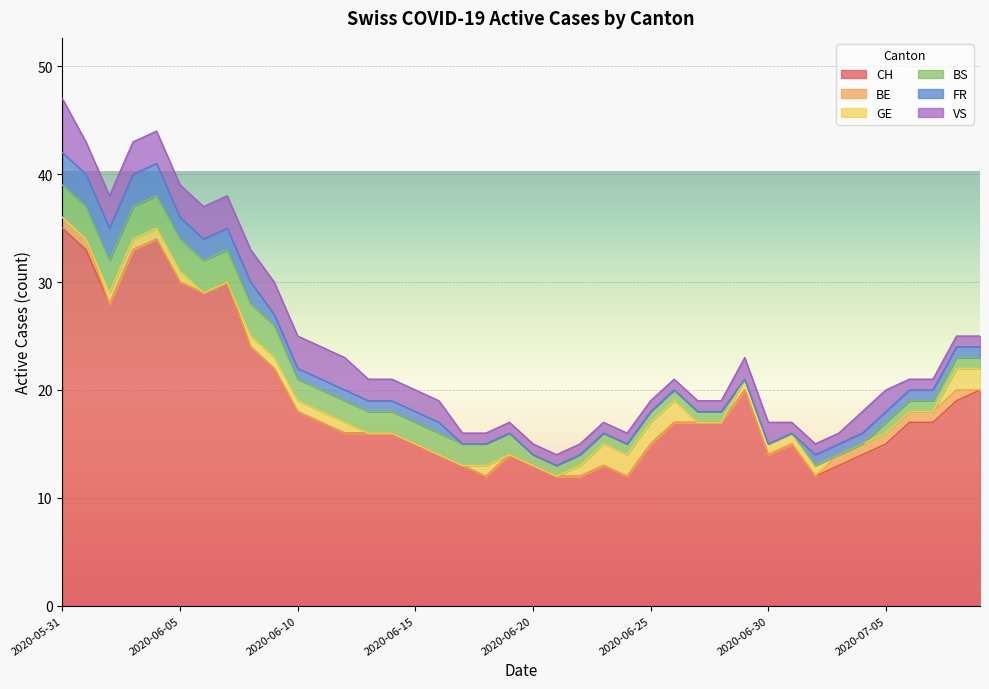

At how many categories does at least one series exceed 3?

40